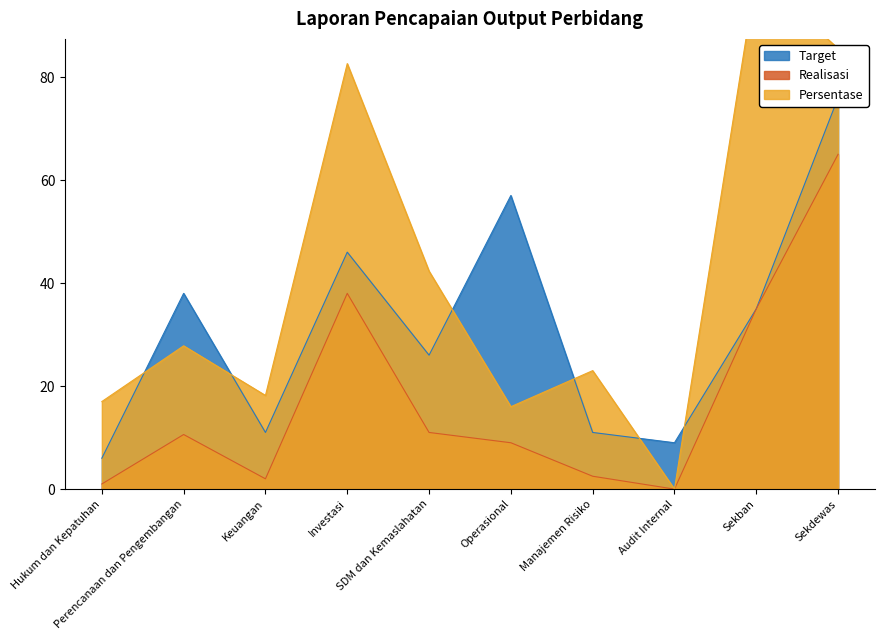

What is the difference between the maximum and minimum values in the Target series?

70.0